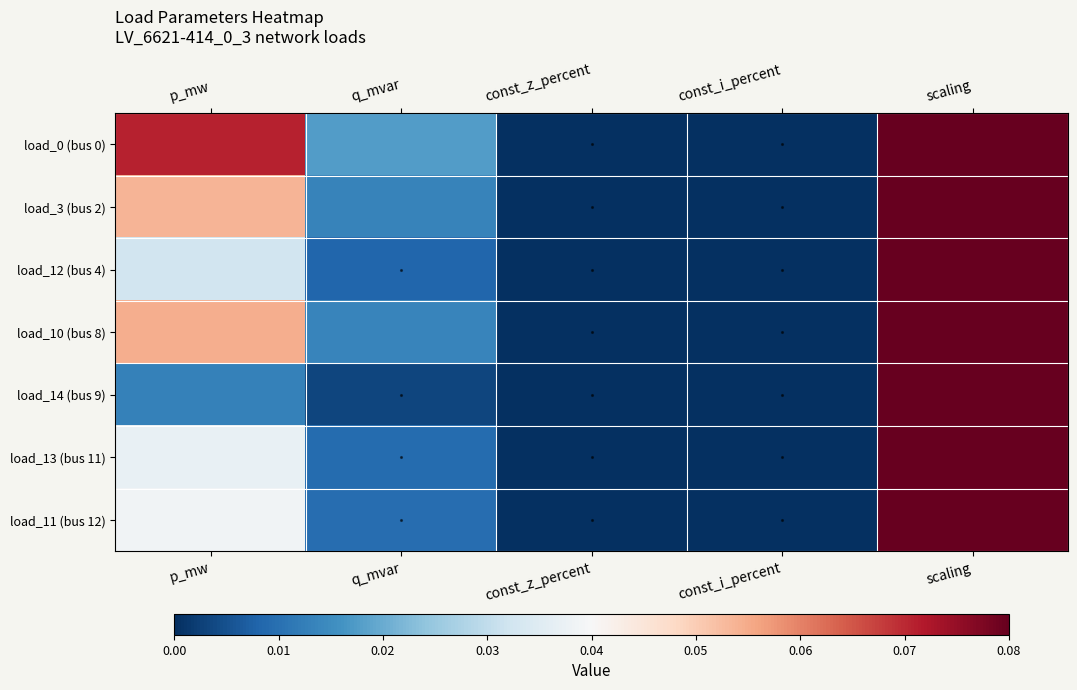

Reading left to right, transcribe all the data shown in this chart.

load_0 (bus 0): p_mw=0.1	q_mvar=0.0	const_z_percent=0.0	const_i_percent=0.0	scaling=1.0
load_3 (bus 2): p_mw=0.1	q_mvar=0.0	const_z_percent=0.0	const_i_percent=0.0	scaling=1.0
load_12 (bus 4): p_mw=0.0	q_mvar=0.0	const_z_percent=0.0	const_i_percent=0.0	scaling=1.0
load_10 (bus 8): p_mw=0.1	q_mvar=0.0	const_z_percent=0.0	const_i_percent=0.0	scaling=1.0
load_14 (bus 9): p_mw=0.0	q_mvar=0.0	const_z_percent=0.0	const_i_percent=0.0	scaling=1.0
load_13 (bus 11): p_mw=0.0	q_mvar=0.0	const_z_percent=0.0	const_i_percent=0.0	scaling=1.0
load_11 (bus 12): p_mw=0.0	q_mvar=0.0	const_z_percent=0.0	const_i_percent=0.0	scaling=1.0